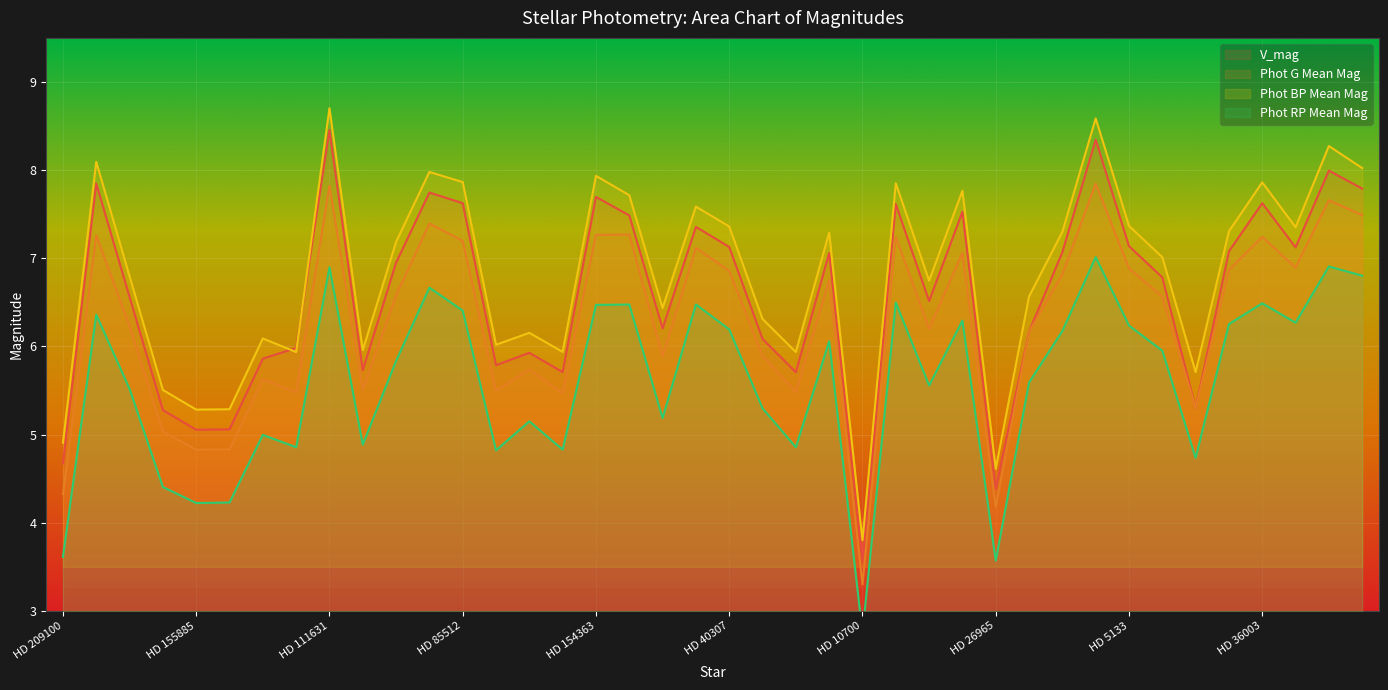

What is the value of the Phot G Mean Mag point at the 26th from the left?

7.2